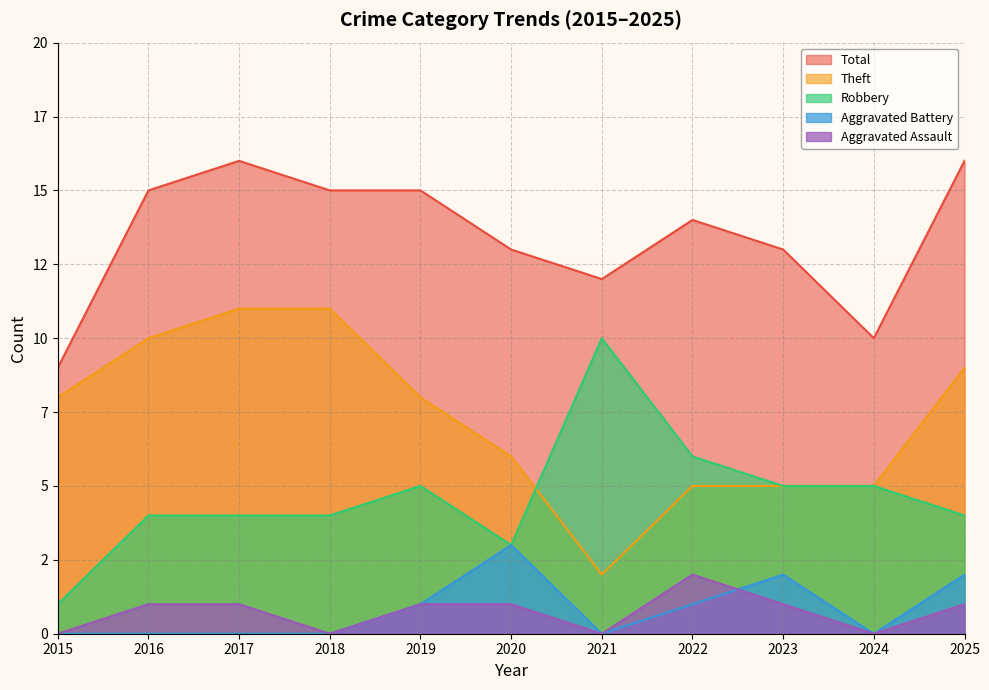

Rank the series at 2025 from highest to lowest value.

Total, Theft, Robbery, Aggravated Battery, Aggravated Assault